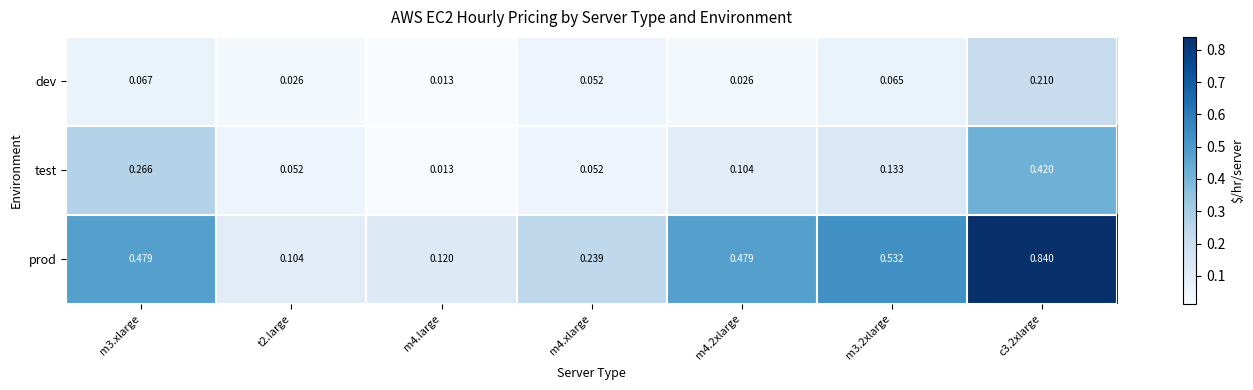

Rank the series at m3.xlarge from highest to lowest value.

prod, test, dev